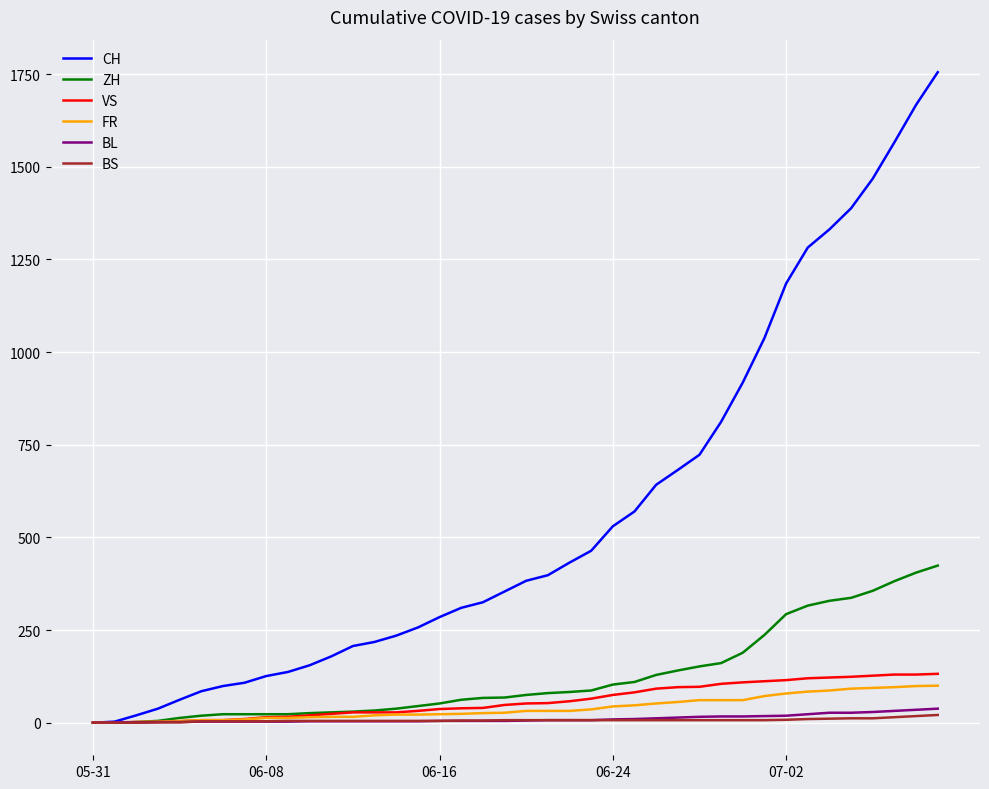

What is the maximum value for VS?

132